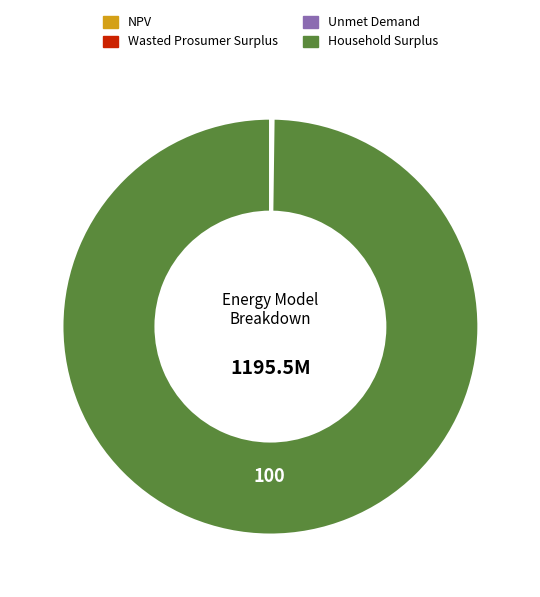

The Household Surplus slice represents 100% of the pie. True or false?

True